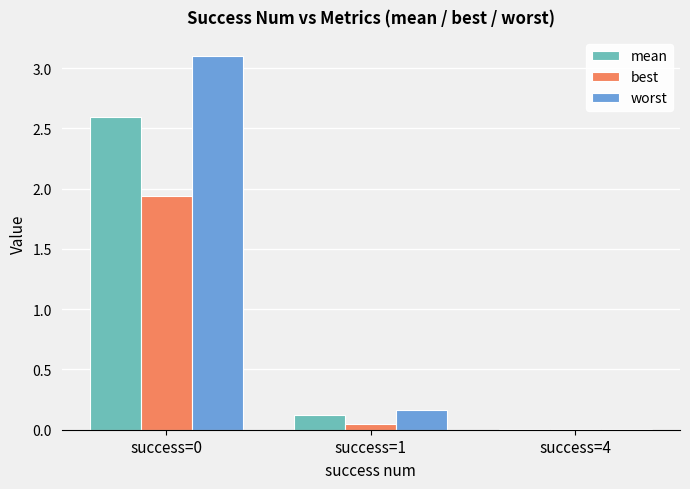

The value of best at success=1 is 0.0. True or false?

True